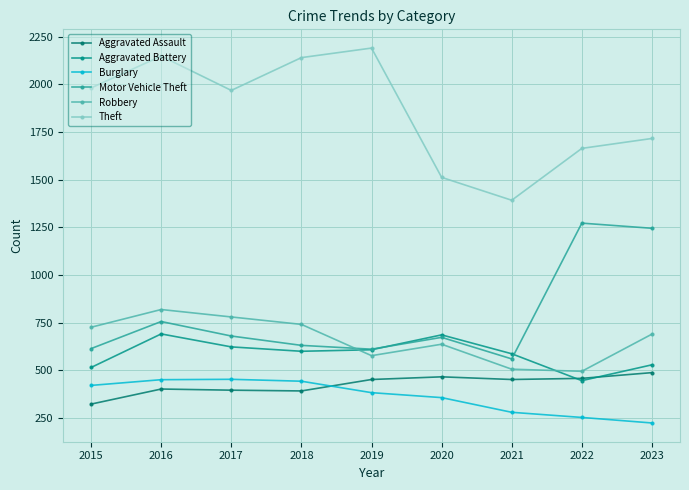

Between 2015 and 2021, which is larger?

2021